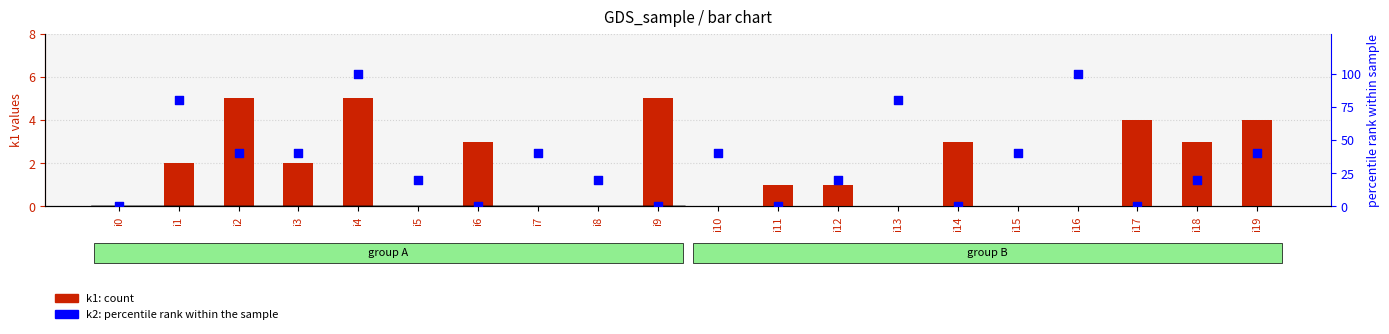

What are all the series names shown in the legend?

k1 (count), k2 (percentile rank)